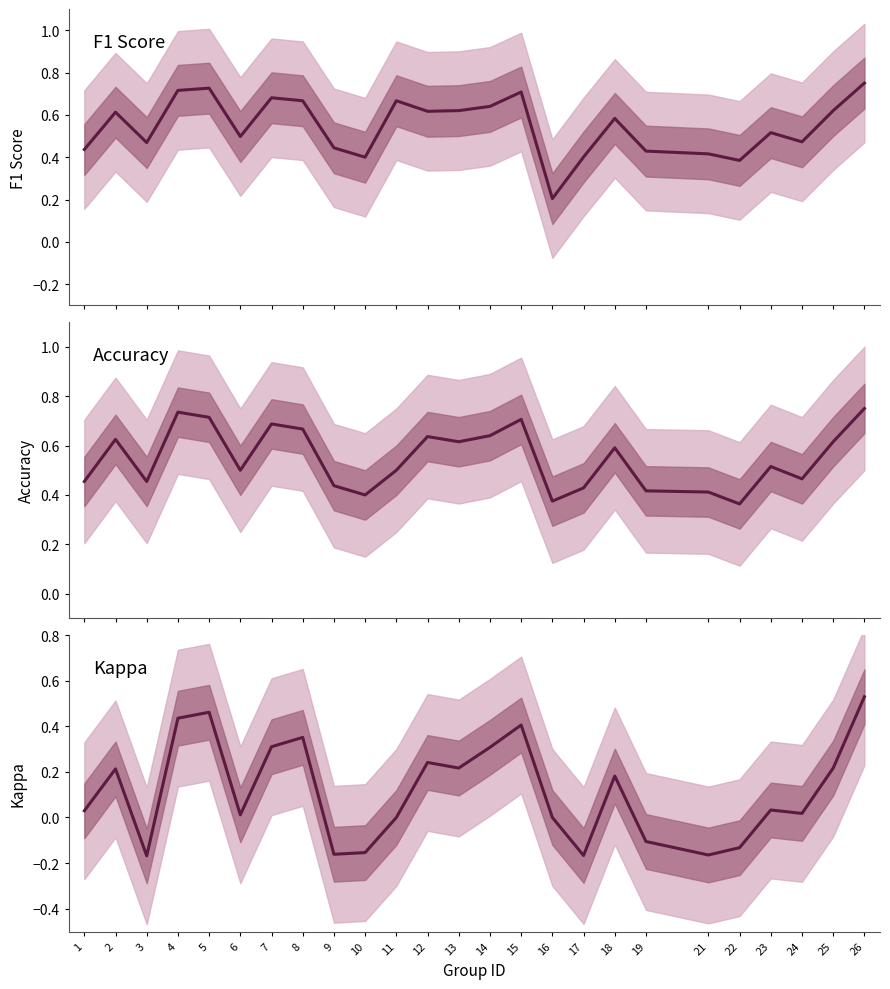

Does the chart have visible grid lines?

No